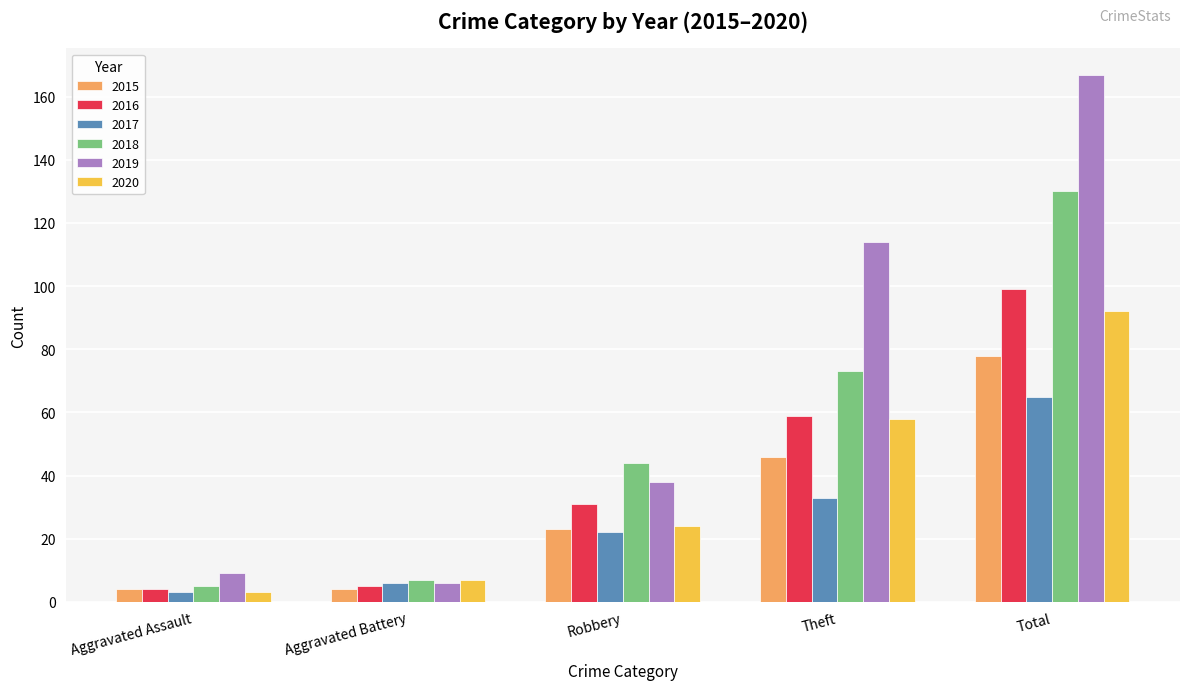

How many bars are there in total?

30